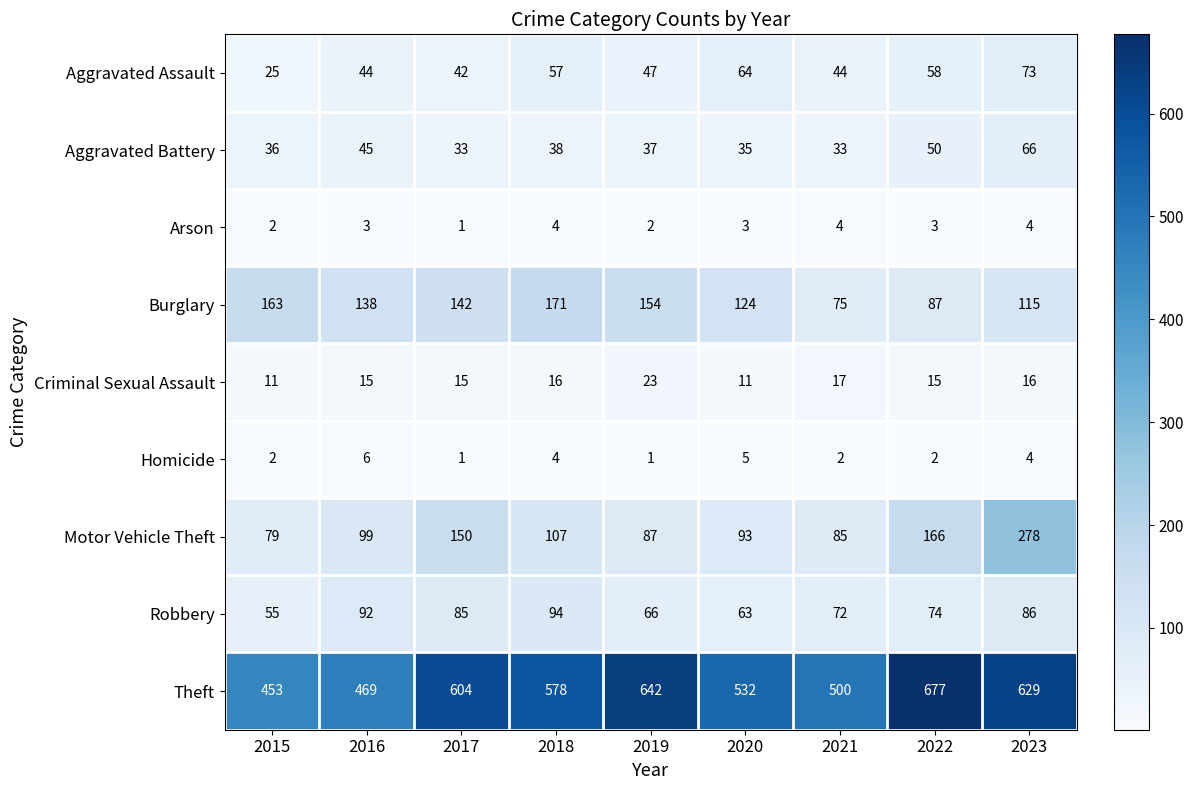

Which category has the highest value in the Motor Vehicle Theft series?

2023